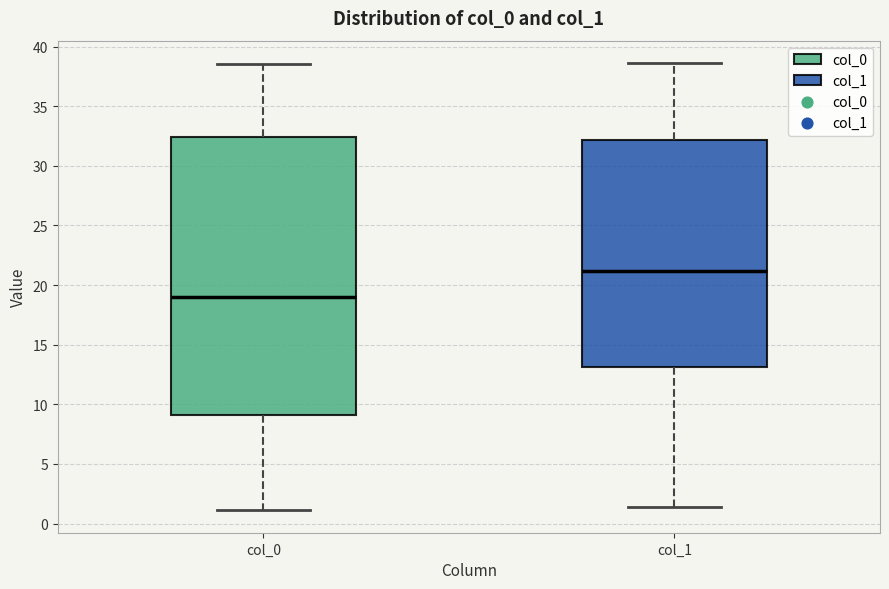

Reading left to right, transcribe this box plot: for each box, give where its median line is, the range the box spans, and where its two whiskers end, as read against the y-axis. The values are not printed on the chart, so give them approximately, as read against the axis.

col_0: median 19.0, box 9.0 to 32.5, whiskers 1.0 to 38.5
col_1: median 21.0, box 13.0 to 32.0, whiskers 1.5 to 38.5